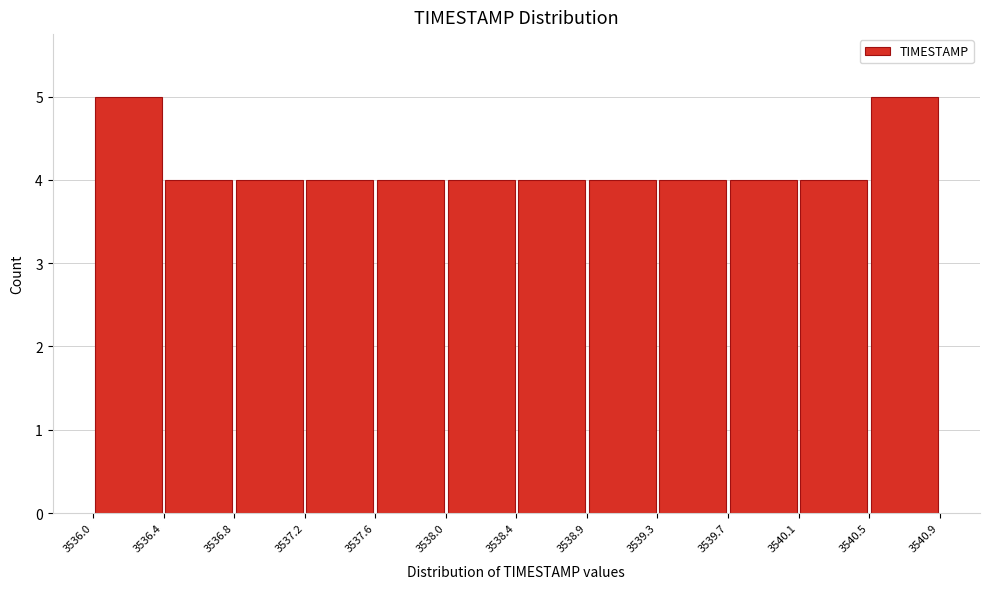

How tall is the bar that spans 3539.3 to 3539.7 on the x-axis? The values are not printed on the chart, so give them approximately, as read against the axis.

4